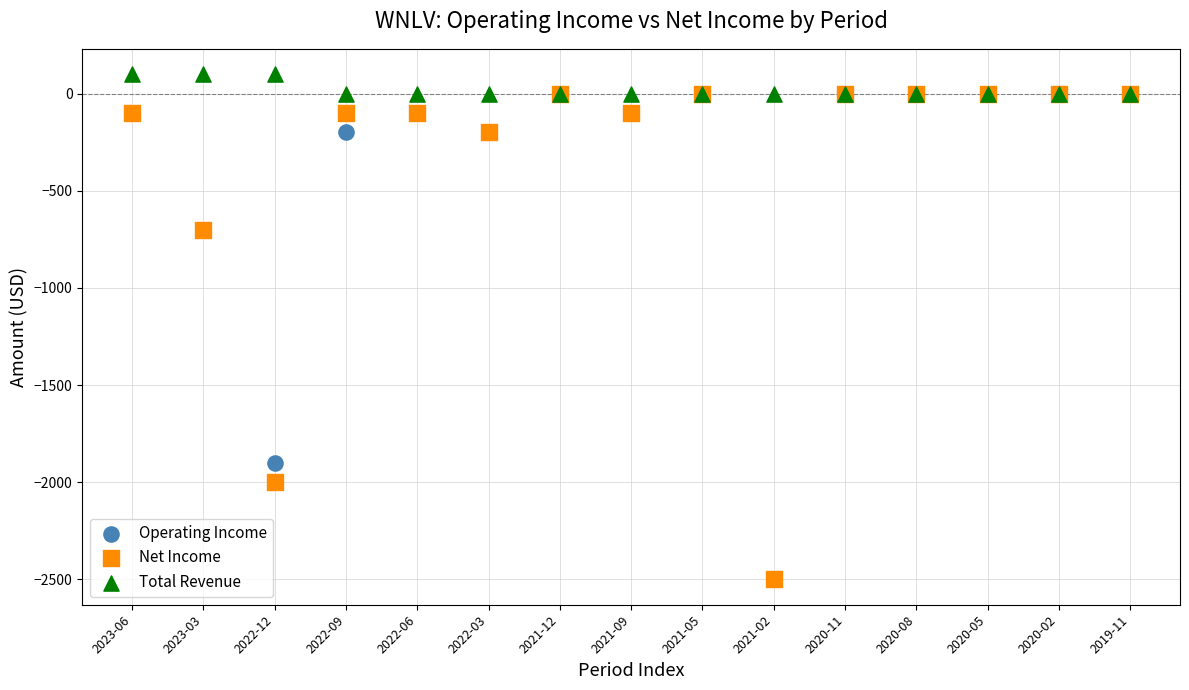

What are all the series names shown in the legend?

Operating Income, Net Income, Total Revenue